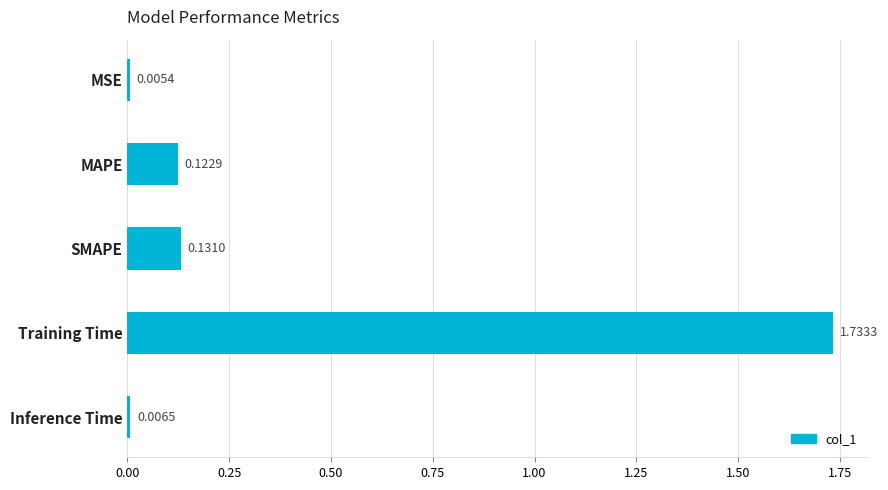

Which category has the highest value across all series?

Training Time